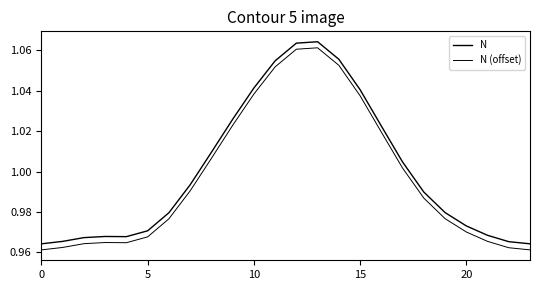

How many series are shown in this chart?

2